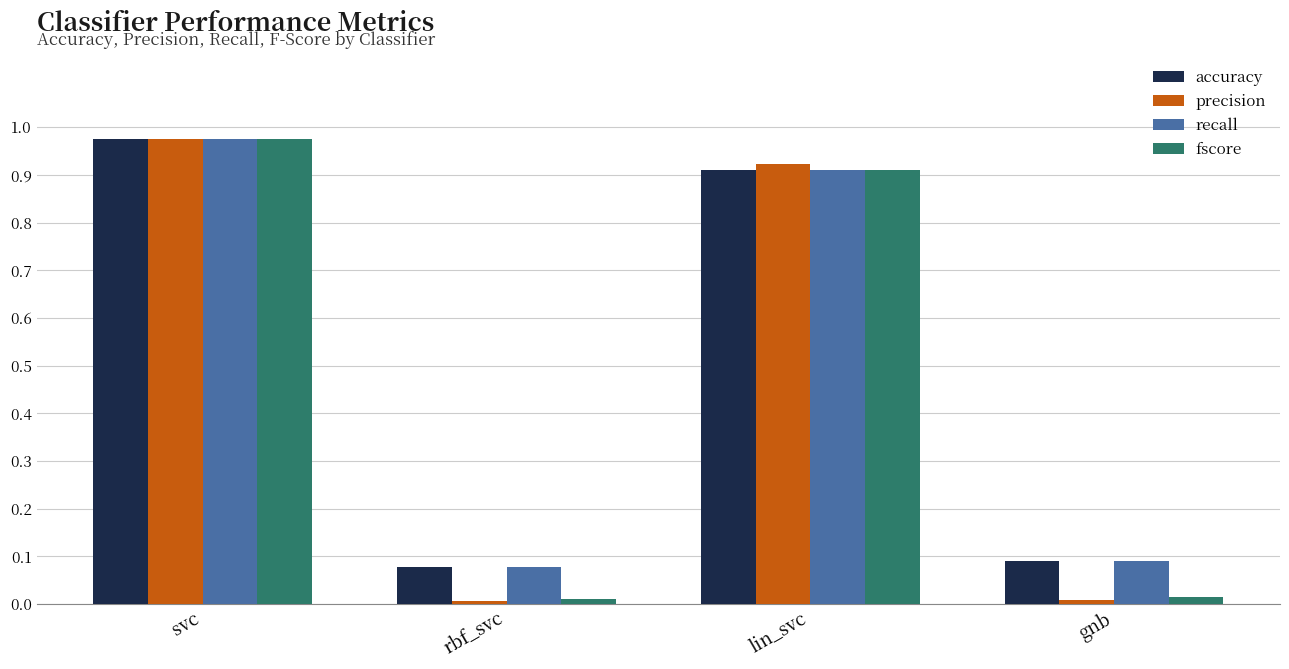

At which category is the sum across all series the highest?

svc